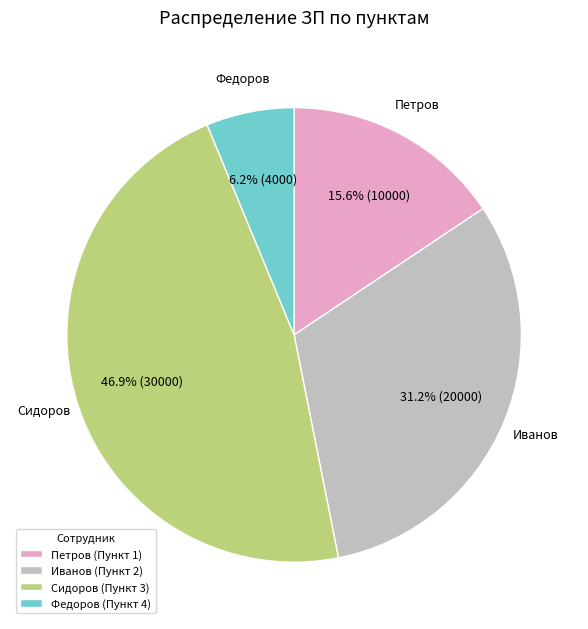

What is the largest slice in the pie chart?

Сидоров